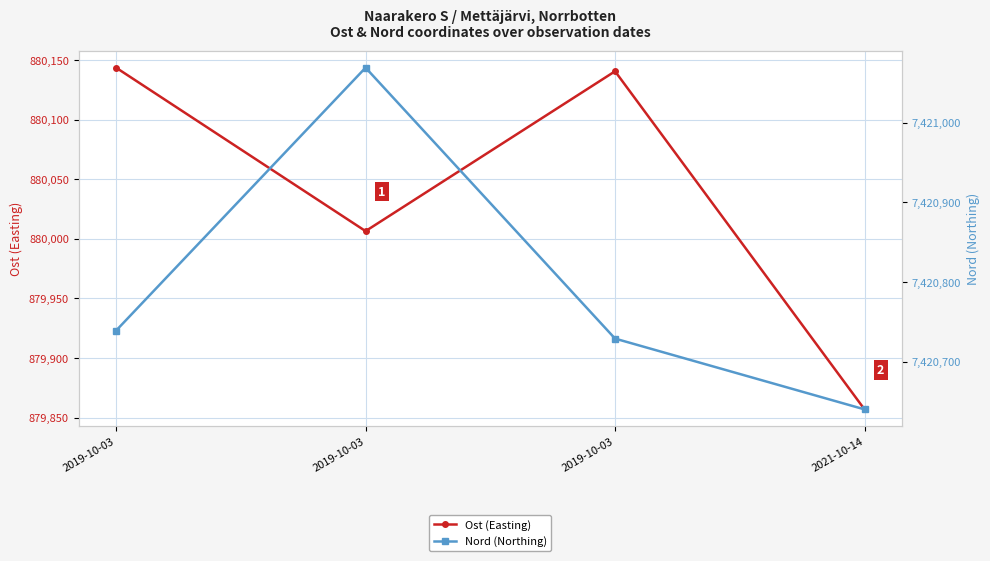

Which has a higher value, 2019-10-03 or 2019-10-03?

2019-10-03